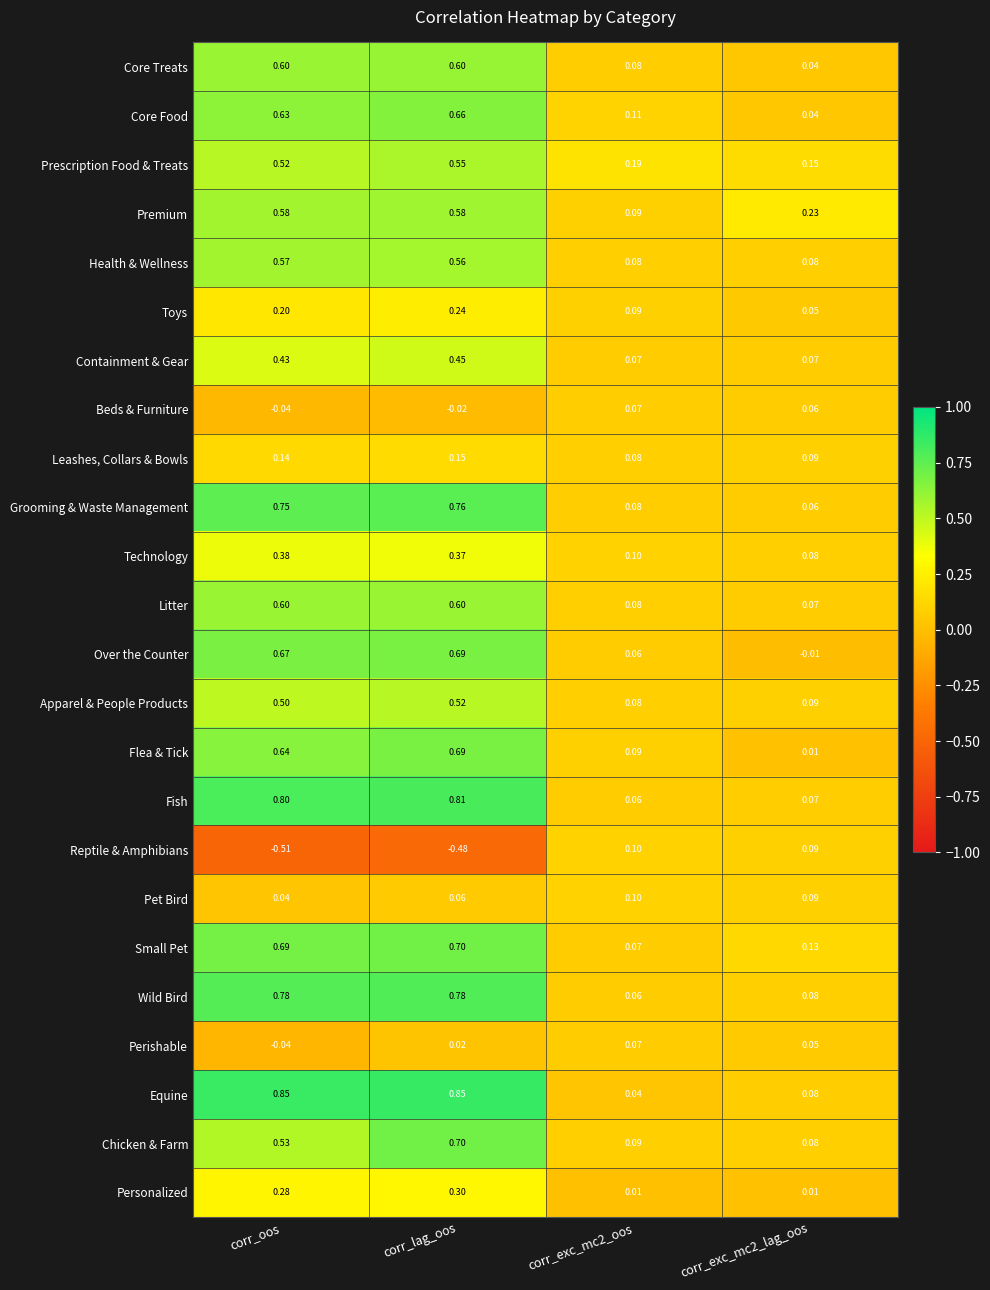

Which series has the largest range (max minus min)?

Equine